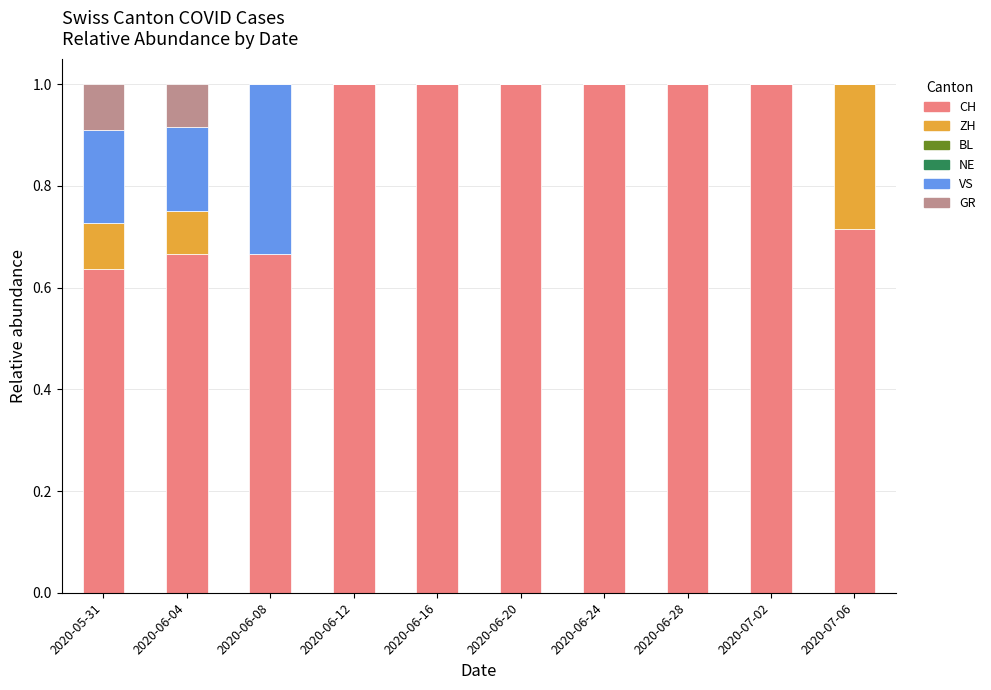

The value of CH at 2020-06-20 is 1.5. True or false?

False